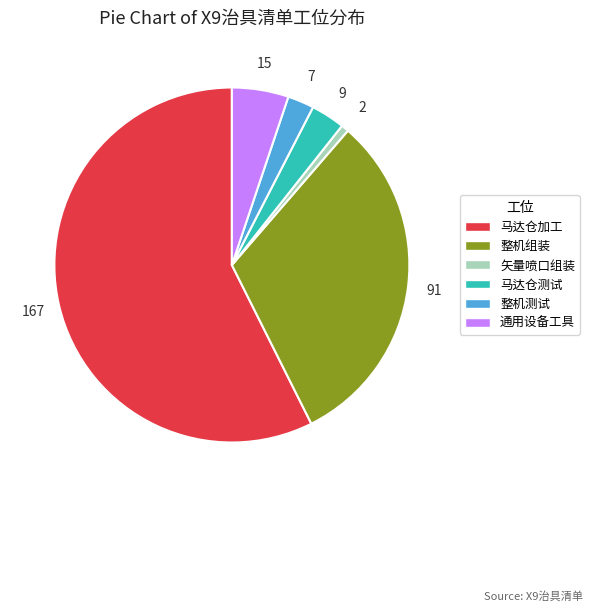

The 通用设备工具 slice represents 5% of the pie. True or false?

True